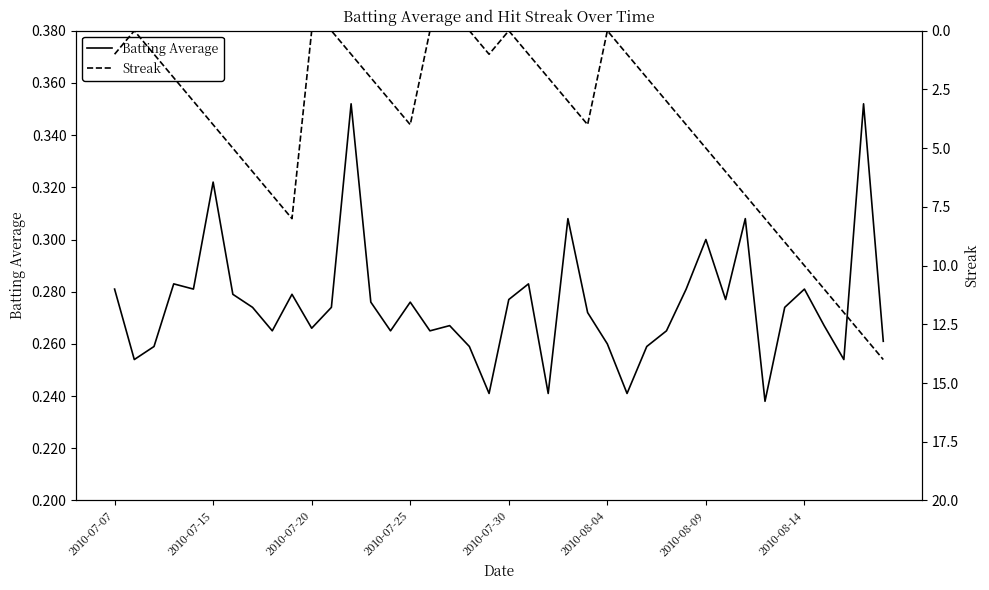

The value of Batting Average at 2010-07-07 is 0.4. True or false?

False